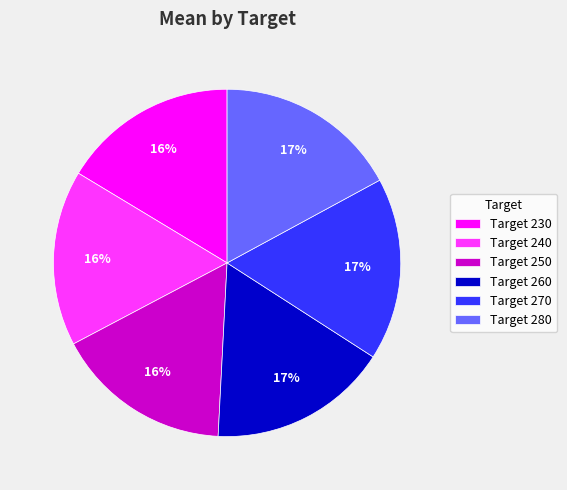

Which has a higher value, Target 230 or Target 270?

Target 270